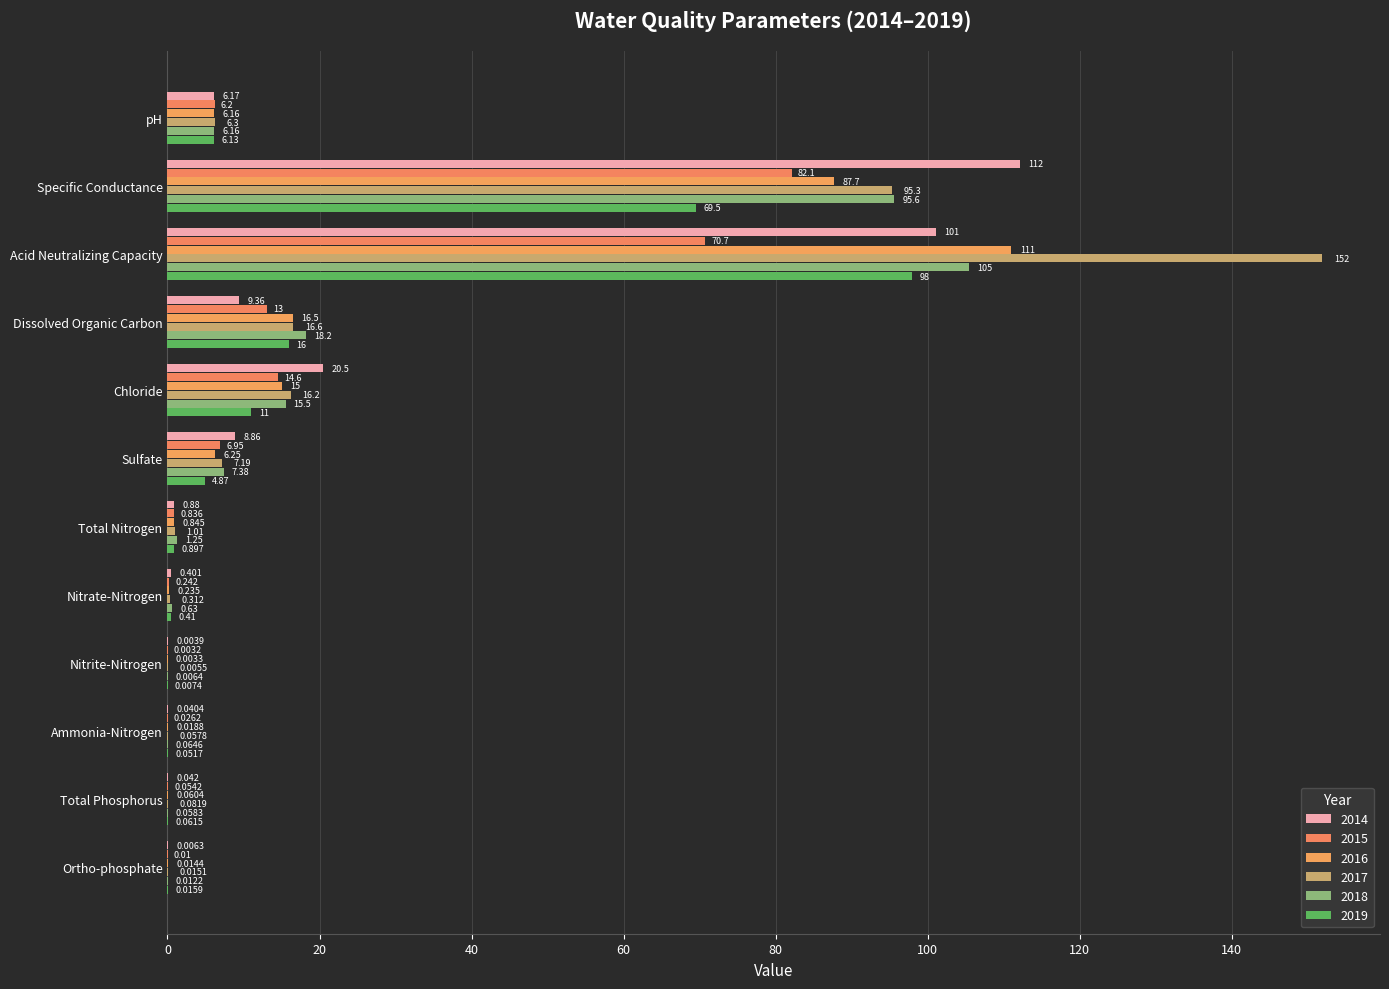

What position from the left is Nitrate-Nitrogen?

8